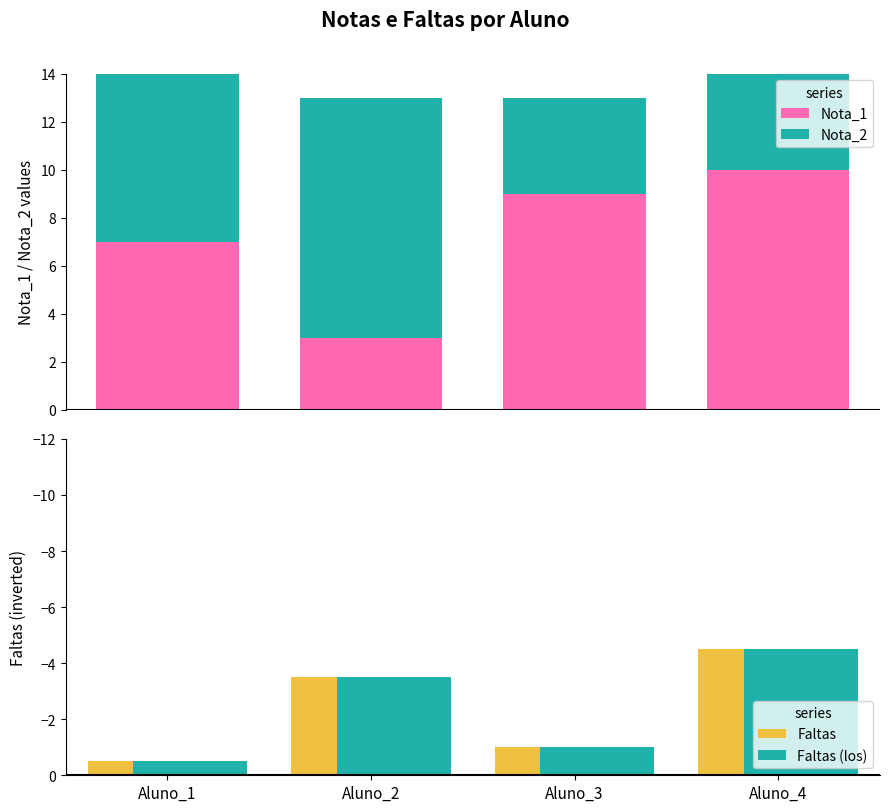

The value of Faltas (los) at Aluno_1 is -0.8. True or false?

False